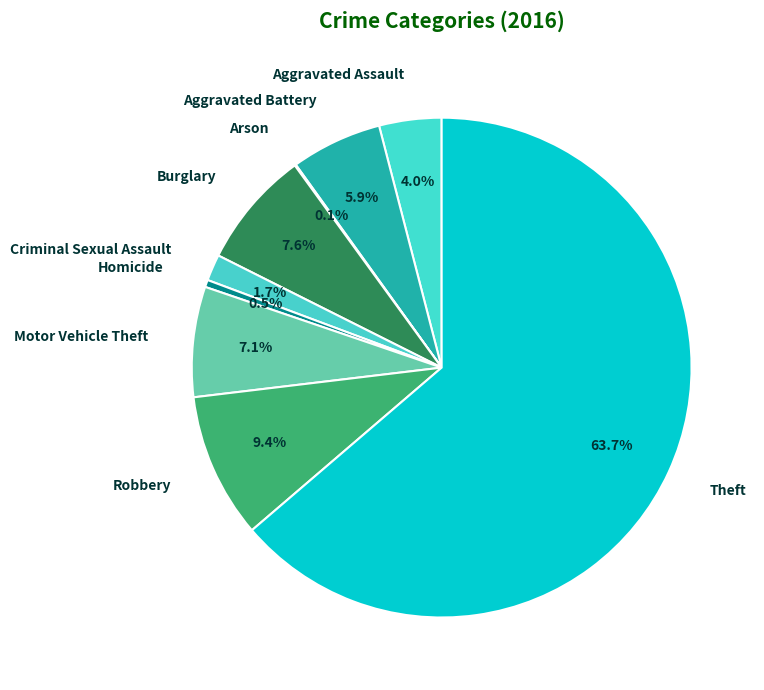

What portion of the pie excludes Homicide?

99.5%